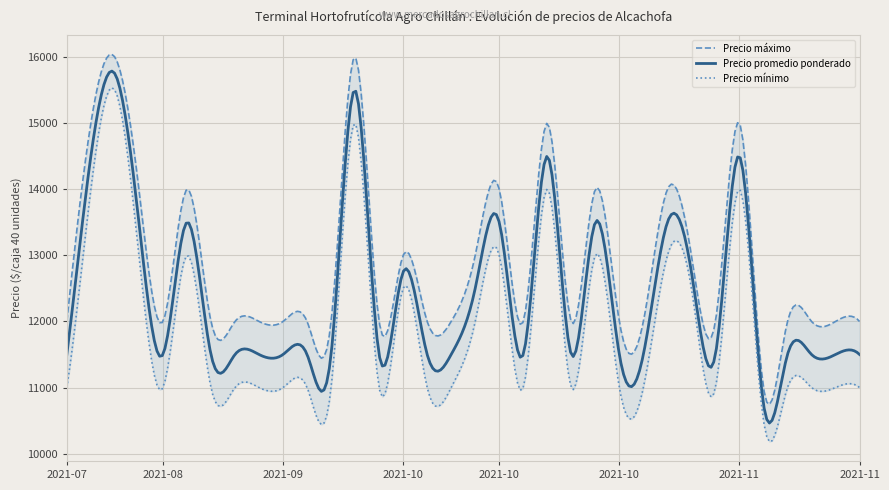

Between 2021-11-08 and 2021-08-17, which is larger?

2021-08-17